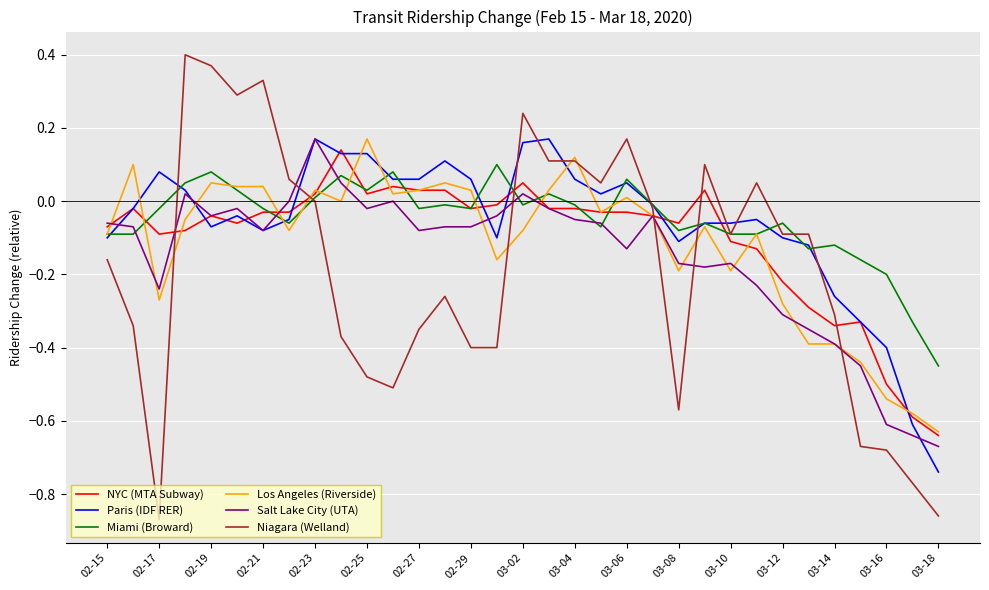

How many times do Niagara (Welland) and Salt Lake City (UTA) cross each other?

6